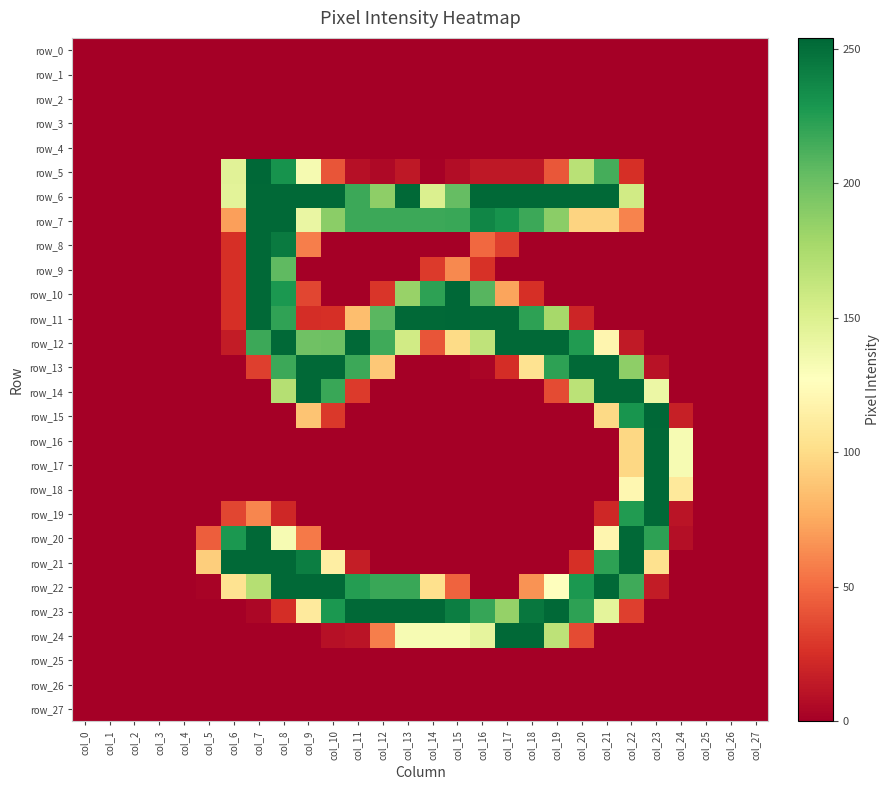

Rank the series at col_27 from lowest to highest value.

row_0, row_1, row_2, row_3, row_4, row_5, row_6, row_7, row_8, row_9, row_10, row_11, row_12, row_13, row_14, row_15, row_16, row_17, row_18, row_19, row_20, row_21, row_22, row_23, row_24, row_25, row_26, row_27